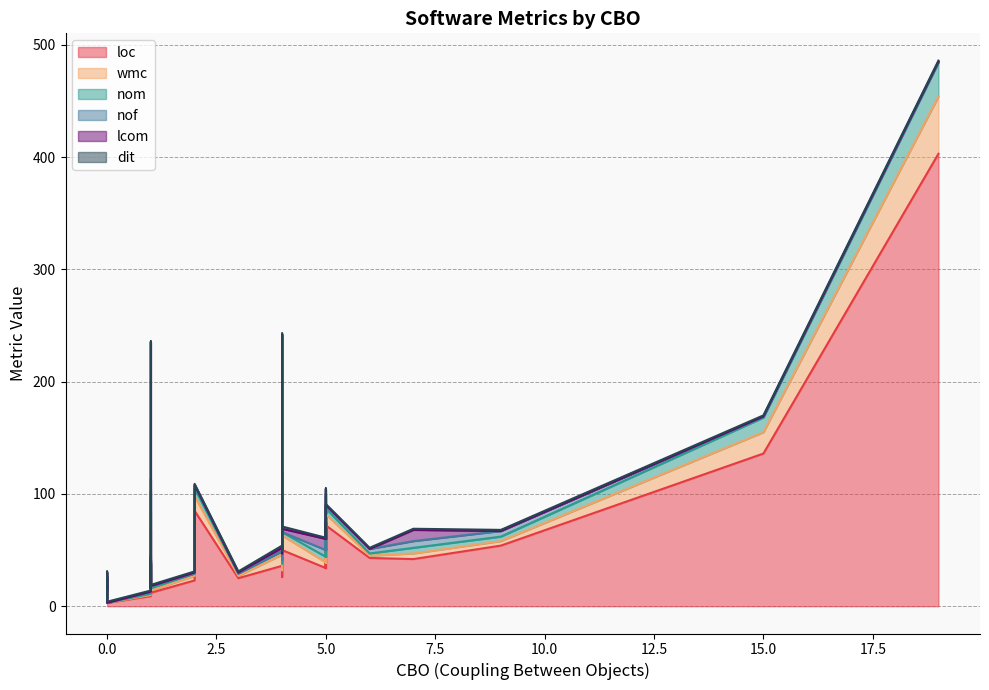

How many data points does each series have?

40